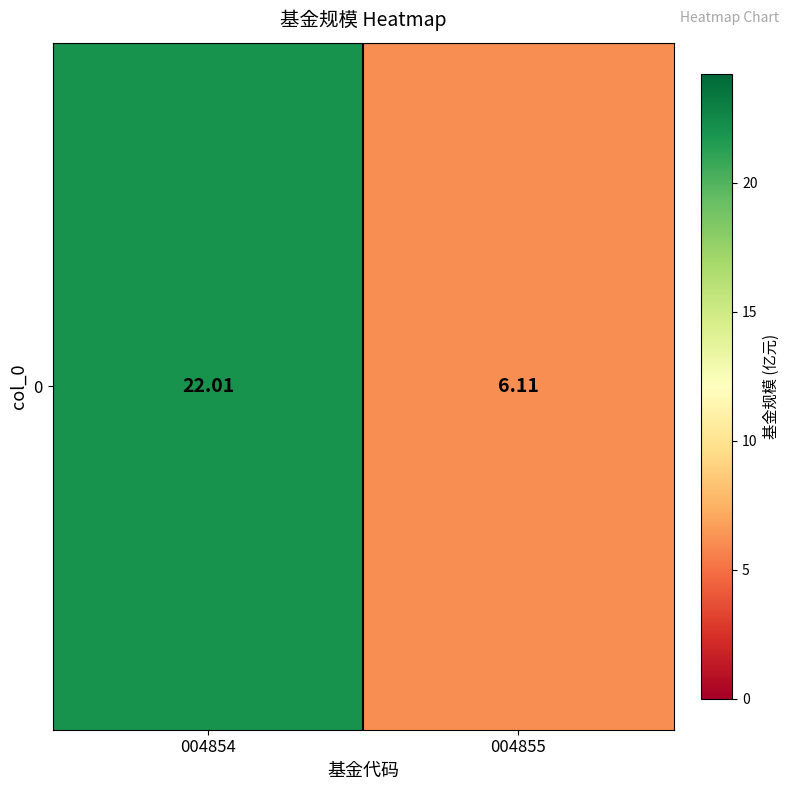

Reading right to left, extract all data points from this chart.

6.1	22.0